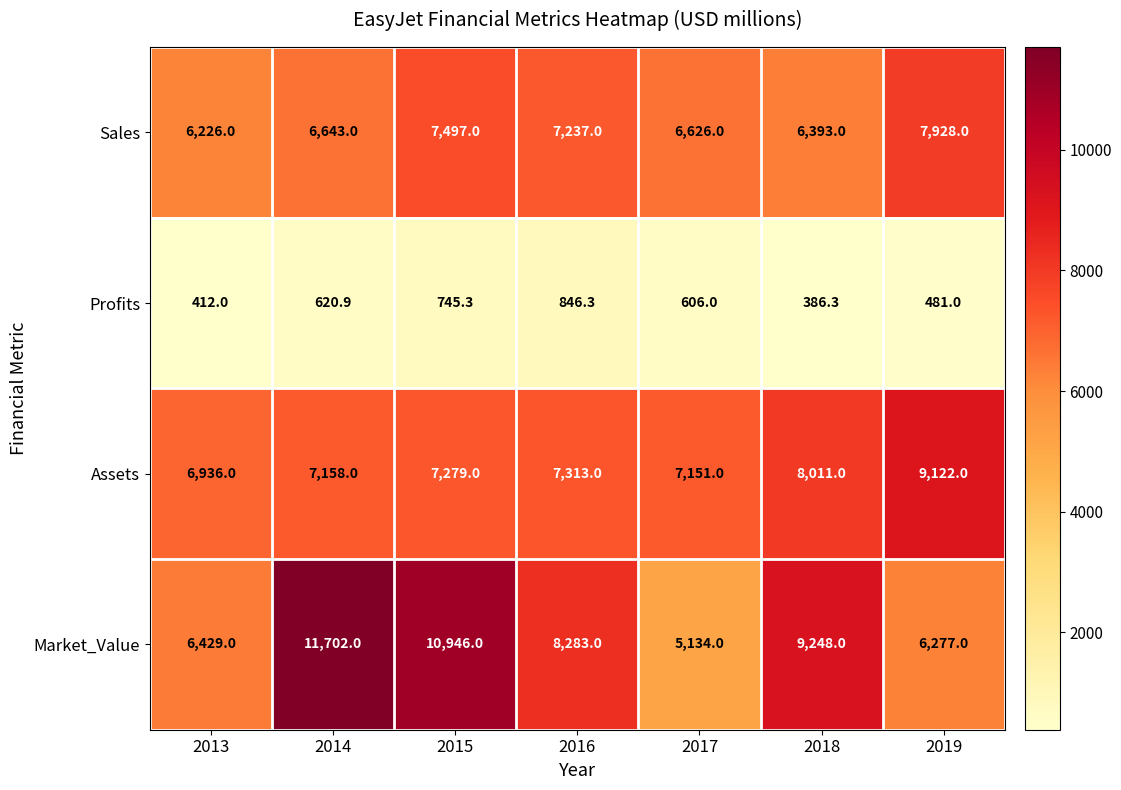

Rank the series at 2017 from lowest to highest value.

Profits, Market_Value, Sales, Assets